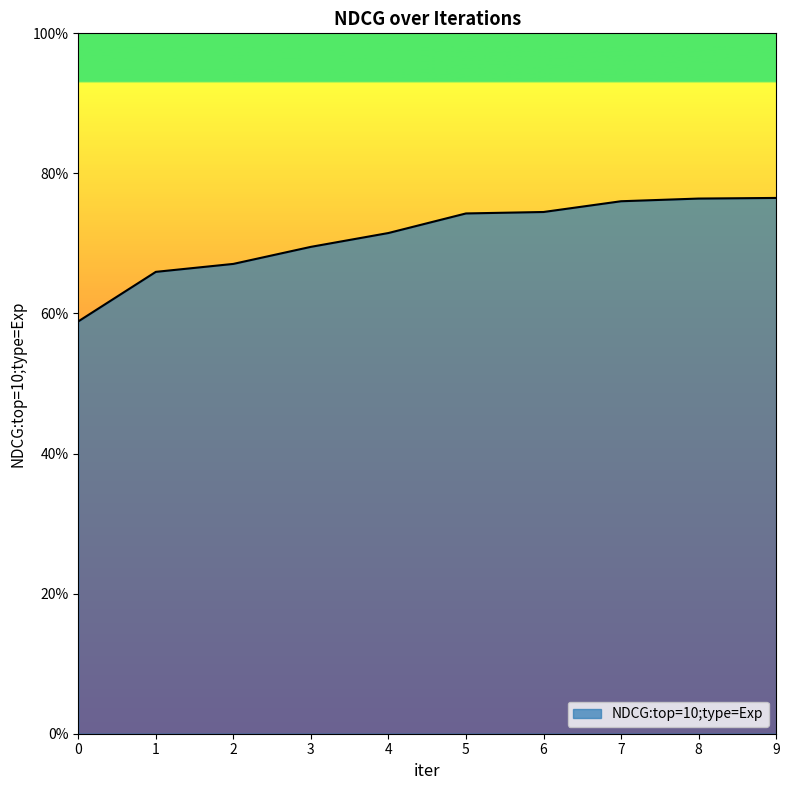

Is this an area chart (filled region under the line)?

Yes